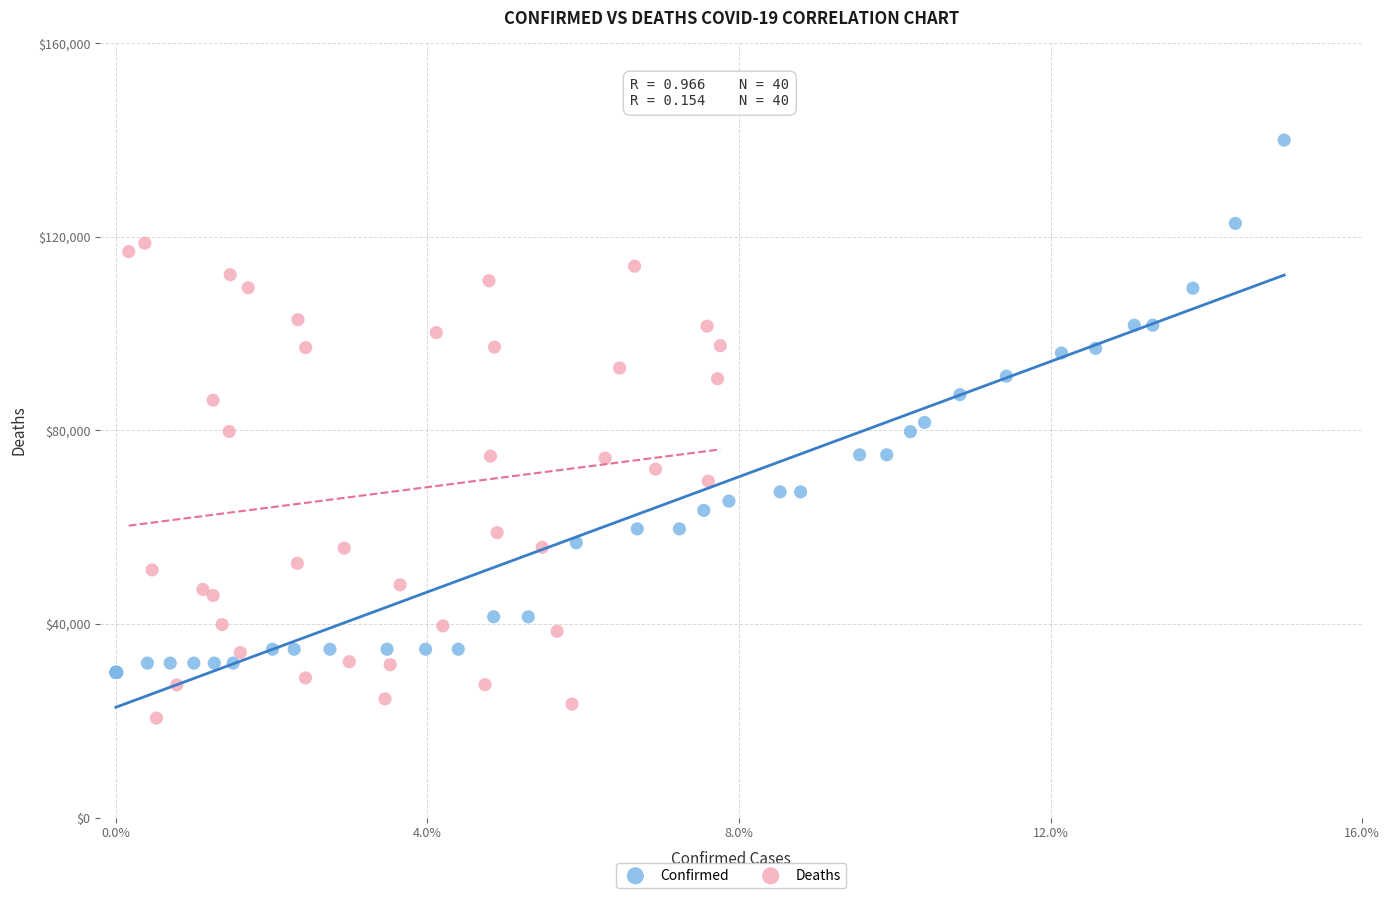

Which series has the widest spread of Y values?

Confirmed